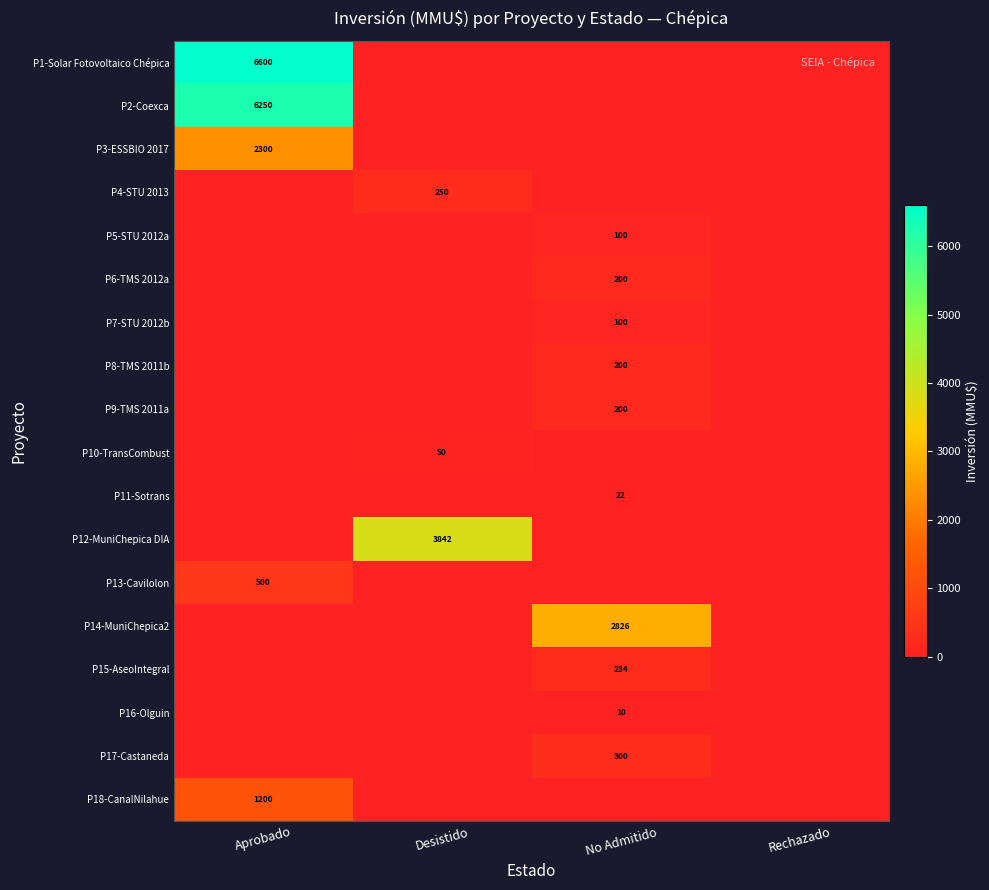

Is it true that P1-Solar Fotovoltaico Chépica equals 0 at Rechazado?

True